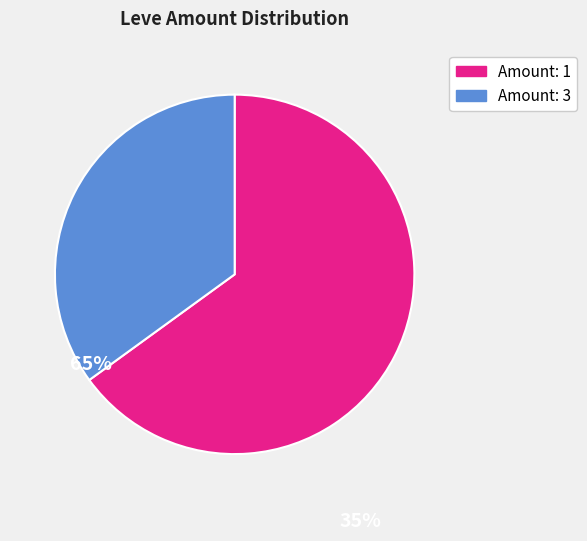

Do Amount: 3 and Amount: 1 together represent more than half of the pie?

Yes